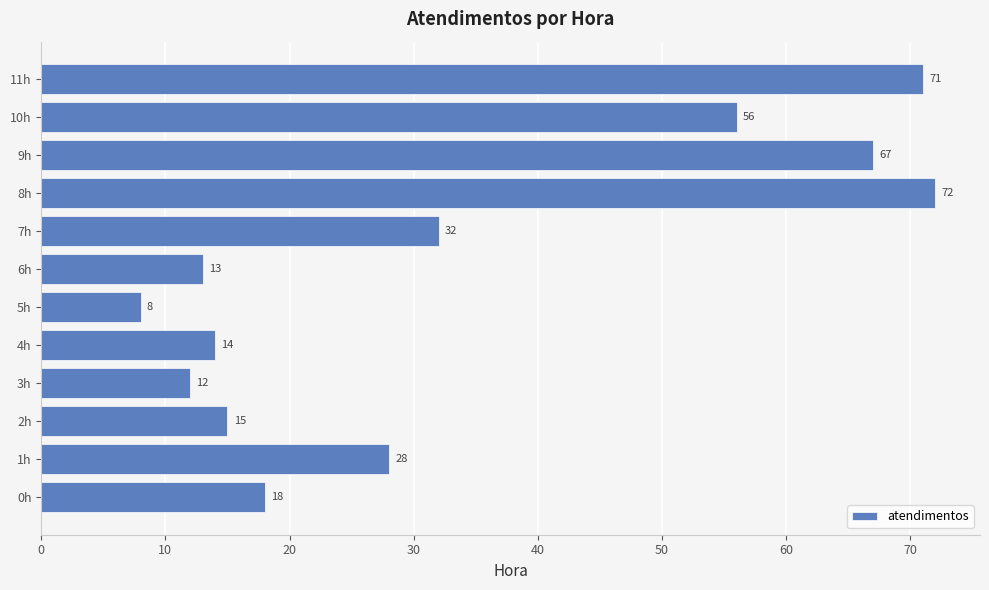

What is the change in value from 1h to 2h?

-13